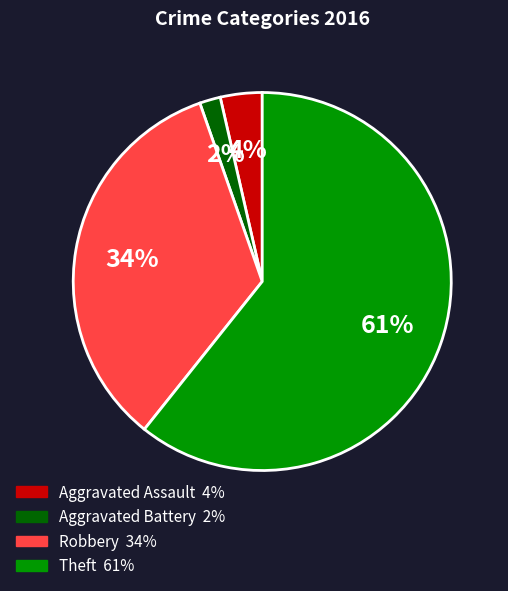

How many segments does this pie chart have?

4